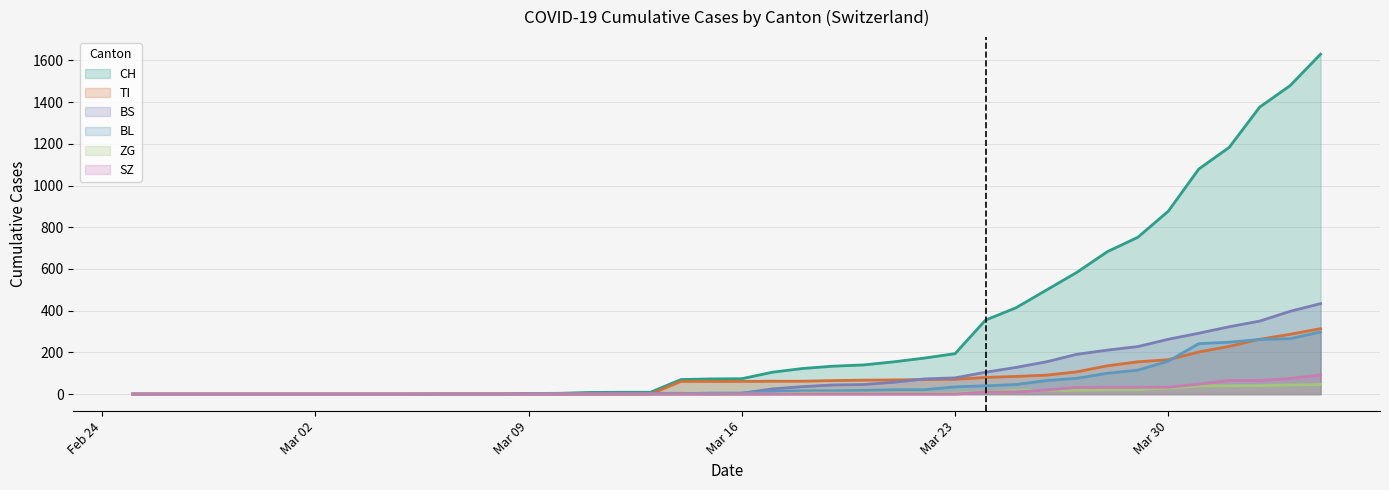

Reading left to right, what are all the values shown in this chart?

CH: 0	0	0	0	0	0	0	0	0	0	1	1	1	3	4	8	9	9	70	73	74	105	123	134	140	155	173	194	355	414	499	584	683	752	877	1079	1183	1376	1479	1630
TI: 0	0	0	0	0	0	0	0	0	0	0	0	0	0	0	0	0	0	61	61	61	62	62	65	67	68	70	71	80	85	91	107	136	155	165	202	229	263	287	314
BS: 0	0	0	0	0	0	0	0	0	0	0	0	0	0	0	4	4	4	4	0	4	25	36	44	46	57	73	78	105	128	155	191	211	228	263	292	323	350	397	434
BL: 0	0	0	0	0	0	0	0	0	0	0	0	0	1	2	2	2	2	2	5	5	13	16	16	18	21	21	35	40	46	65	76	100	115	158	242	249	262	266	298
ZG: 0	0	0	0	0	0	0	0	0	0	0	0	0	0	0	0	0	0	0	0	0	1	5	5	5	5	5	5	12	18	18	18	21	21	29	39	40	41	44	46
SZ: 0	0	0	0	0	0	0	0	0	0	0	0	0	0	0	0	0	0	0	0	0	0	0	0	0	0	0	0	10	10	20	32	33	33	33	48	65	65	75	92